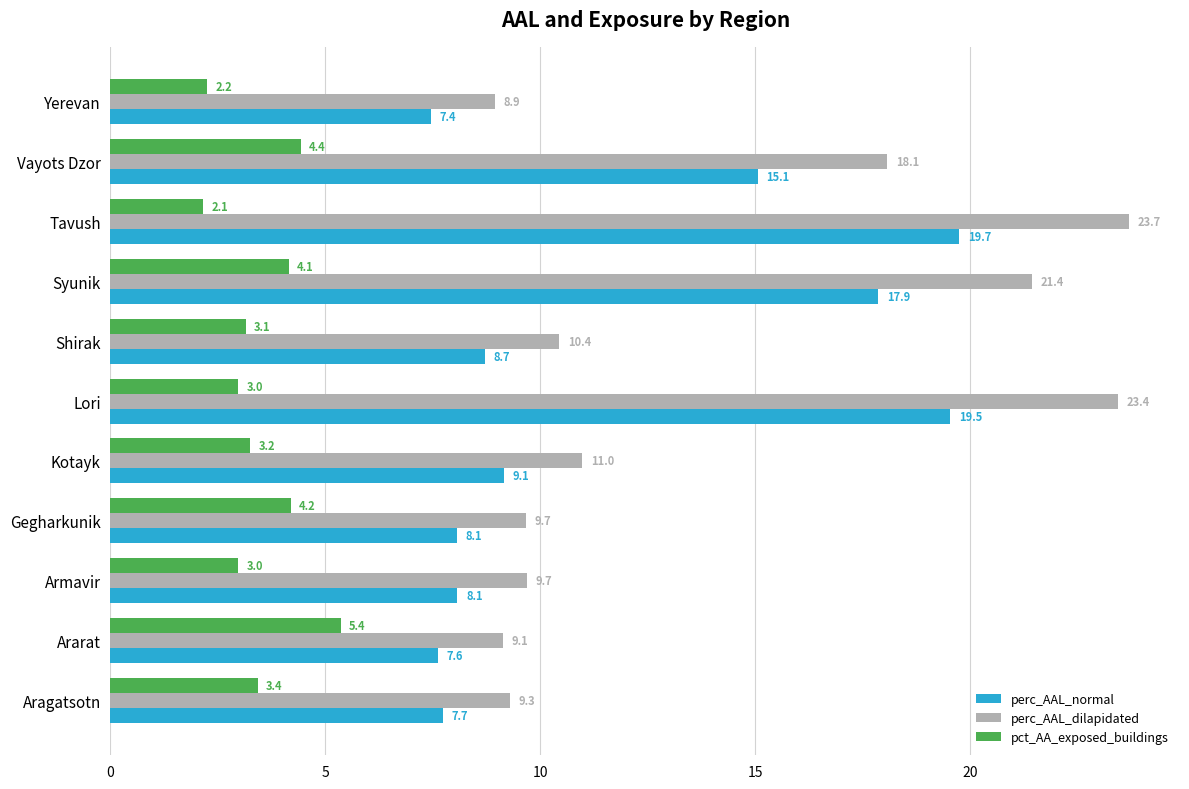

What is the sum of the perc_AAL_dilapidated values at Tavush and Ararat?

32.8